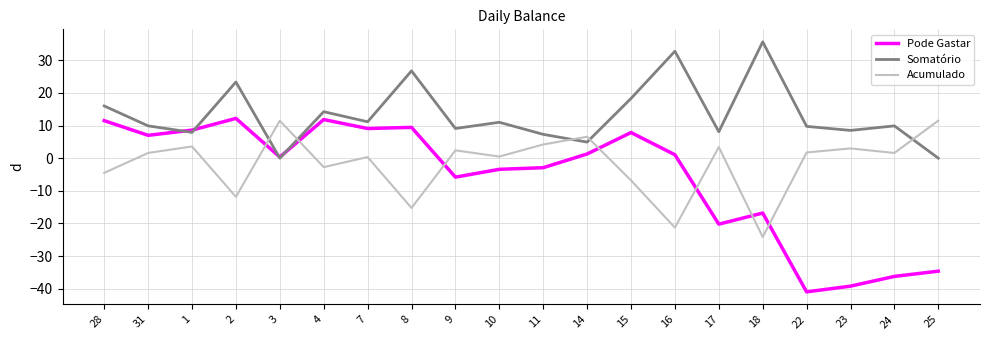

Which series ends up on top after the final intersection of Acumulado and Somatório?

Acumulado